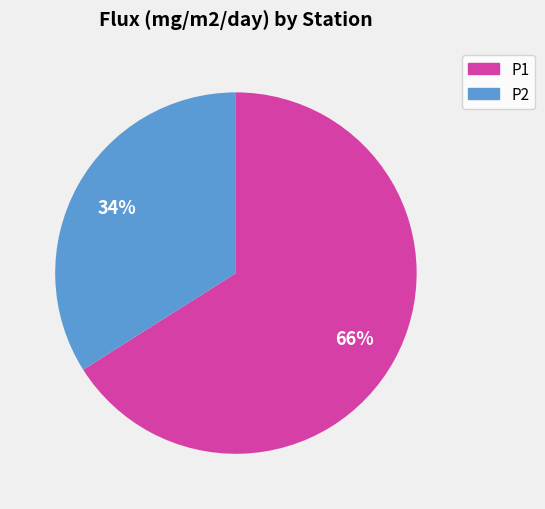

Which slice is the smallest?

P2